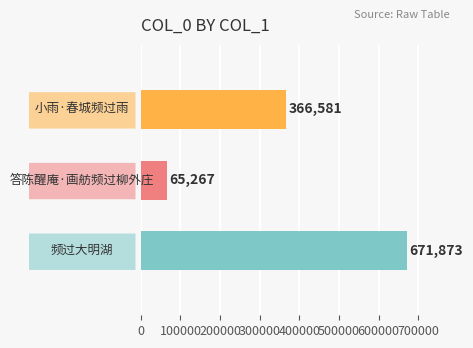

Count the values in the range 65267 to 671873.

3